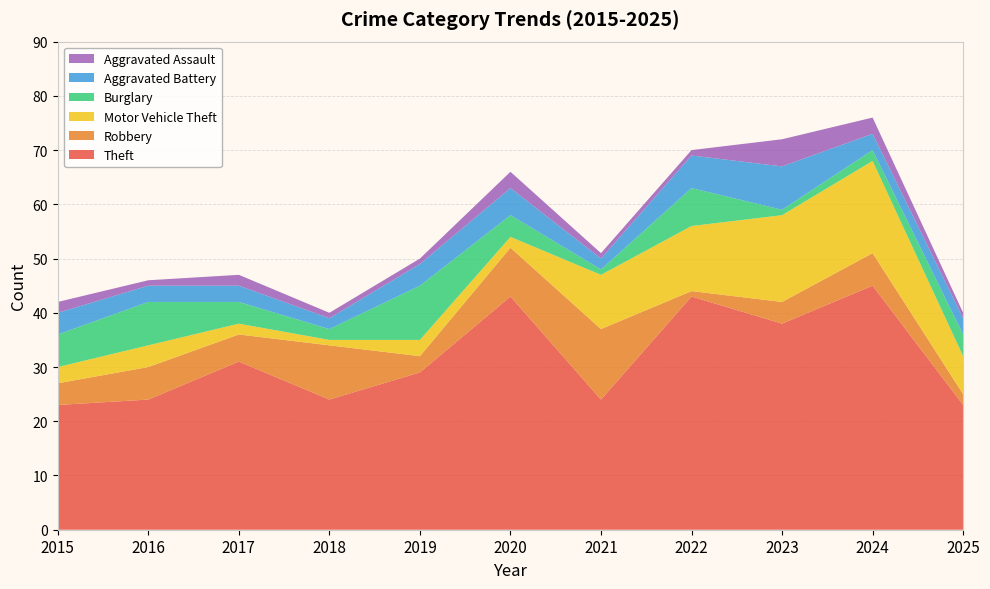

Reading left to right, transcribe all the data shown in this chart.

Theft: 23	24	31	24	29	43	24	43	38	45	23
Robbery: 4	6	5	10	3	9	13	1	4	6	2
Motor Vehicle Theft: 3	4	2	1	3	2	10	12	16	17	7
Burglary: 6	8	4	2	10	4	1	7	1	2	4
Aggravated Battery: 4	3	3	2	4	5	2	6	8	3	3
Aggravated Assault: 2	1	2	1	1	3	1	1	5	3	1